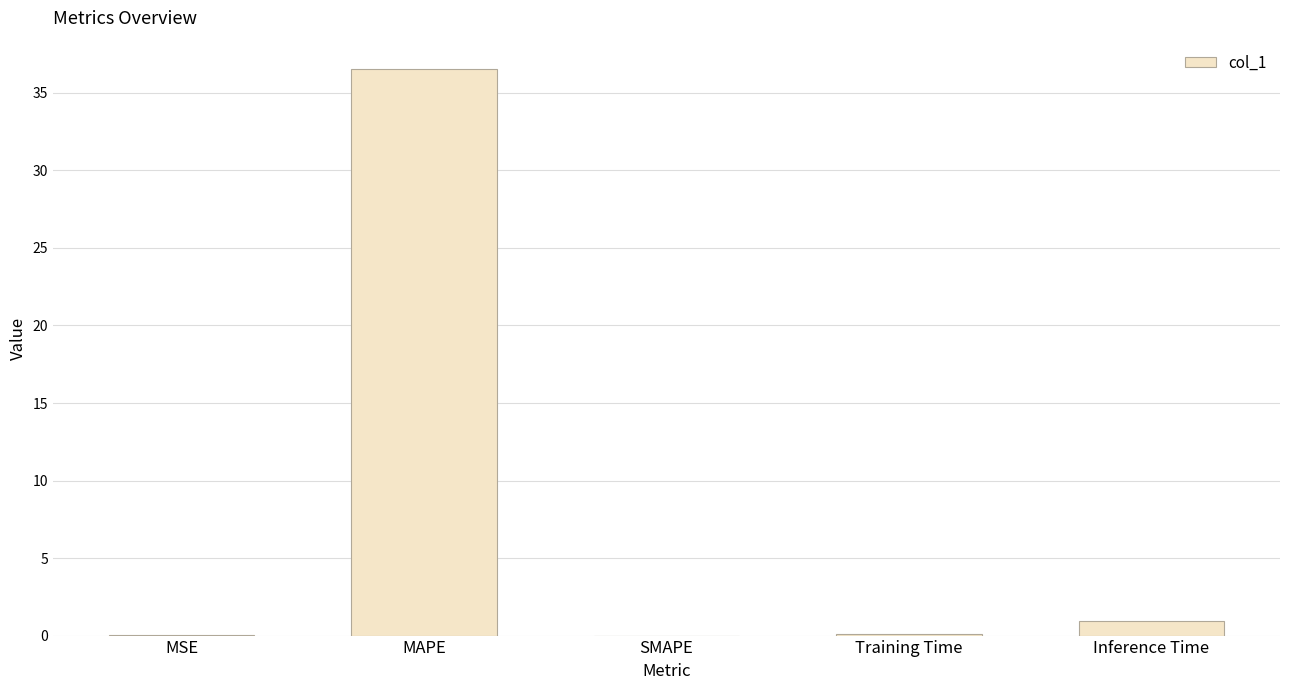

Which category has the highest value across all series?

MAPE